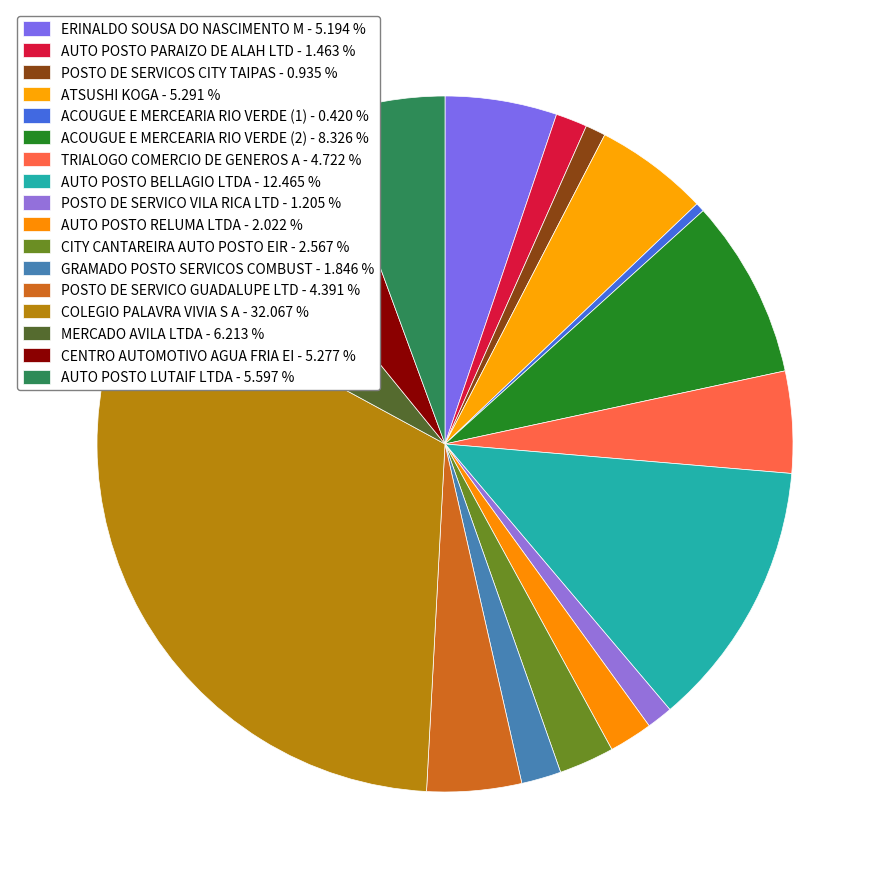

What is the ratio of the value at ERINALDO SOUSA DO NASCIMENTO M to the value at POSTO DE SERVICO VILA RICA LTD?

4.3